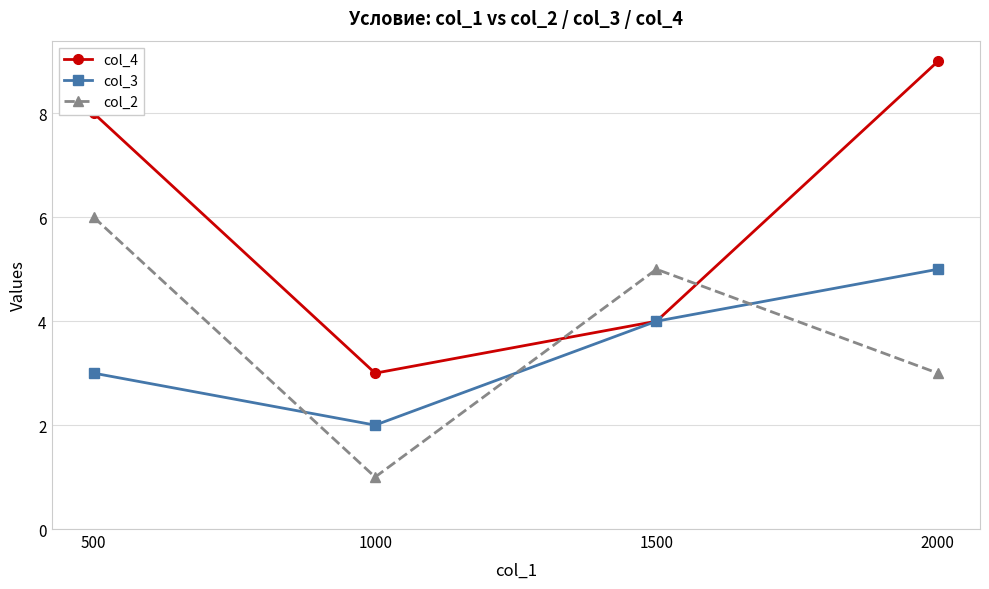

True or false: col_2 has more than 2 points higher than both neighbors.

False